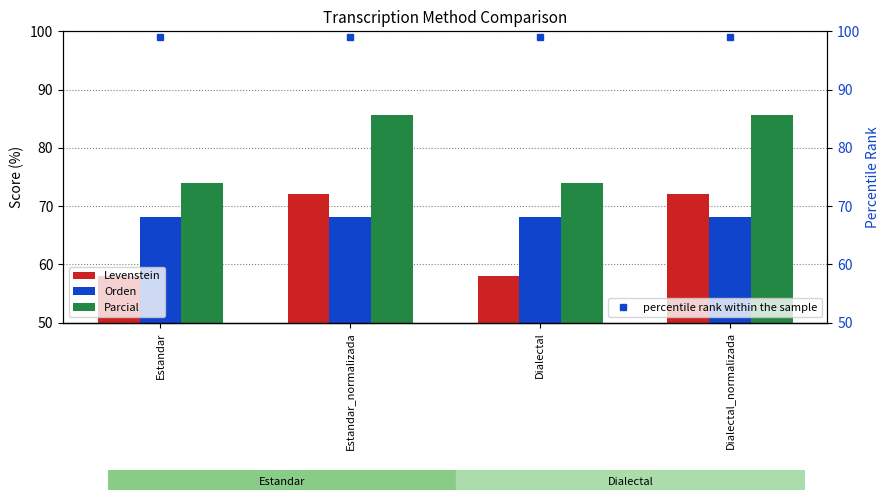

Is it true that Levenstein equals 76.8 at Estandar?

False